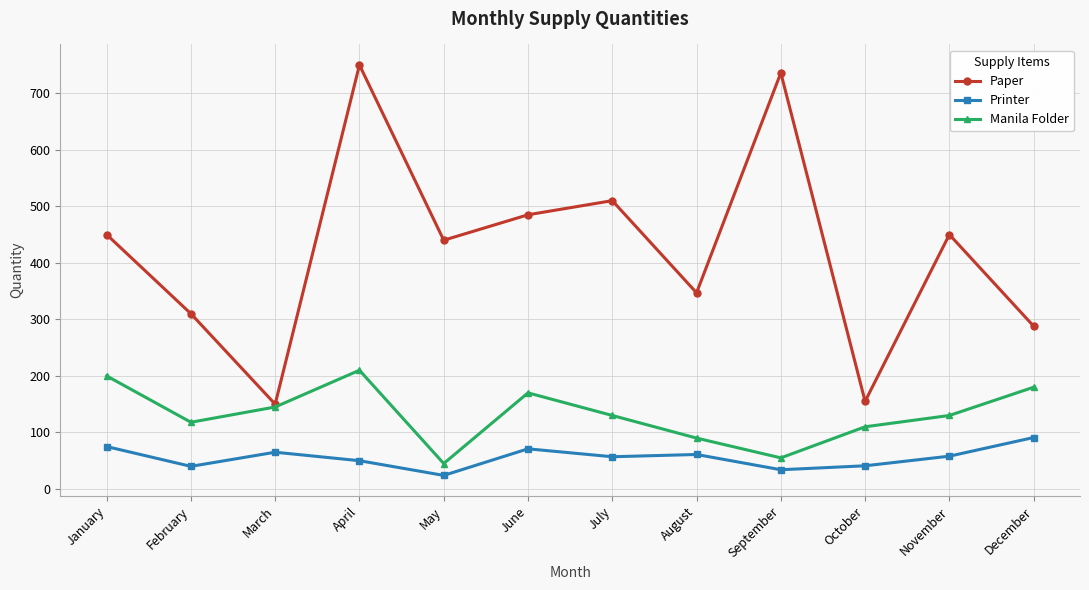

What is the spread (max minus min) of values at September?

702